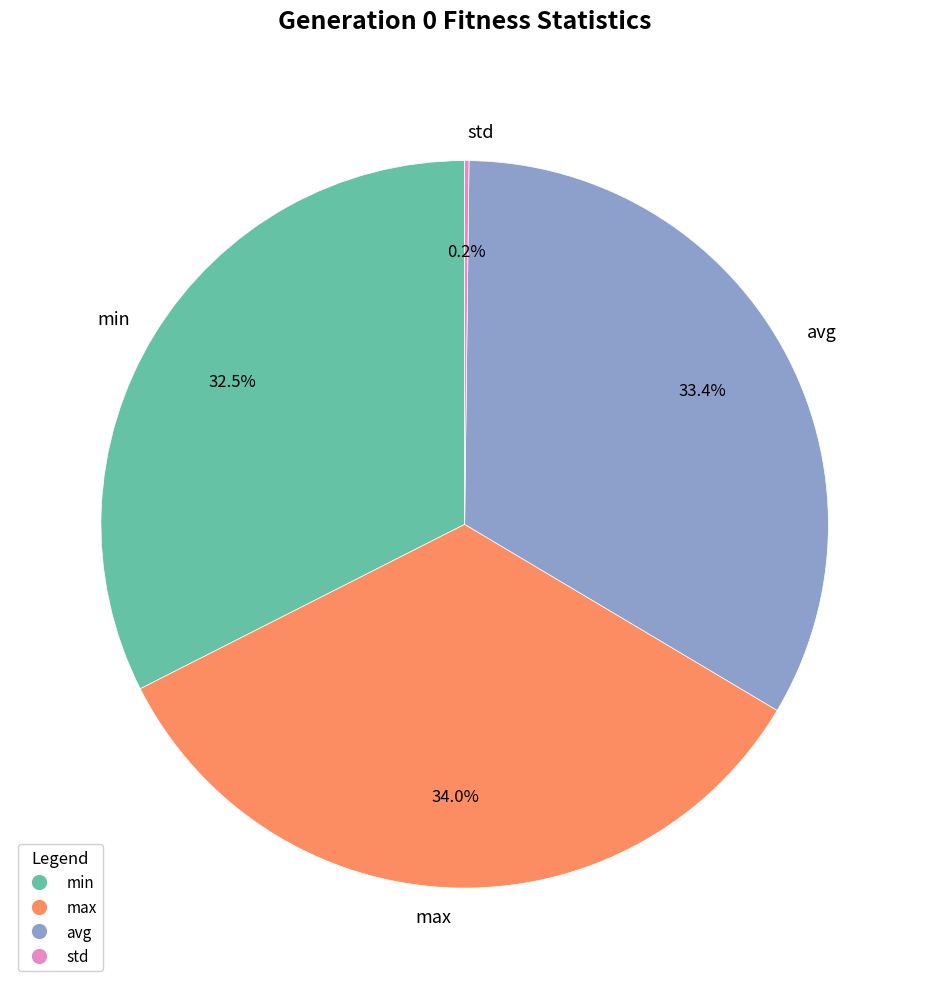

Which slice is the largest?

max